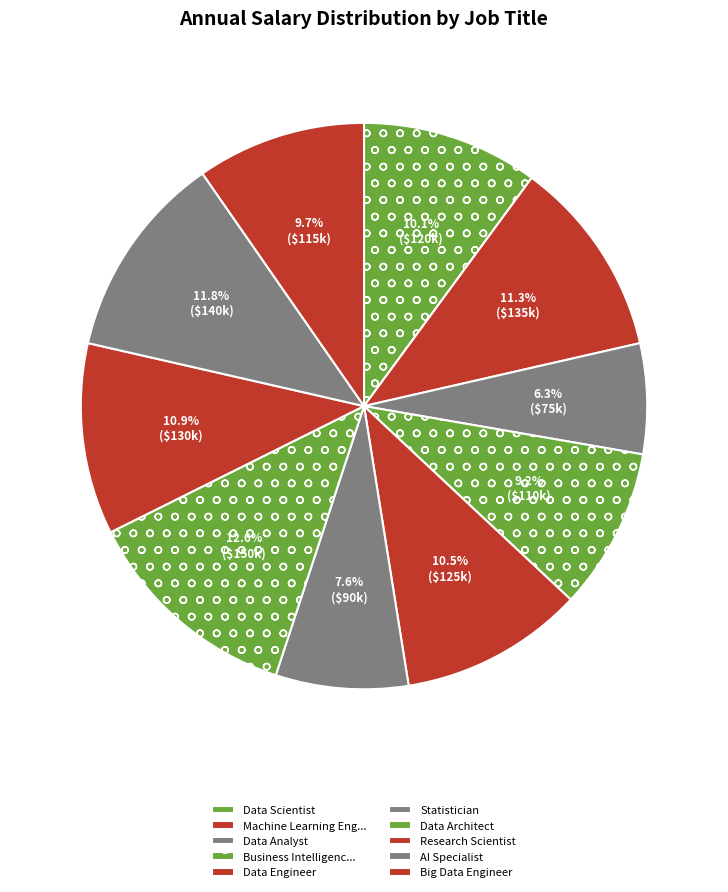

How many segments does this pie chart have?

10